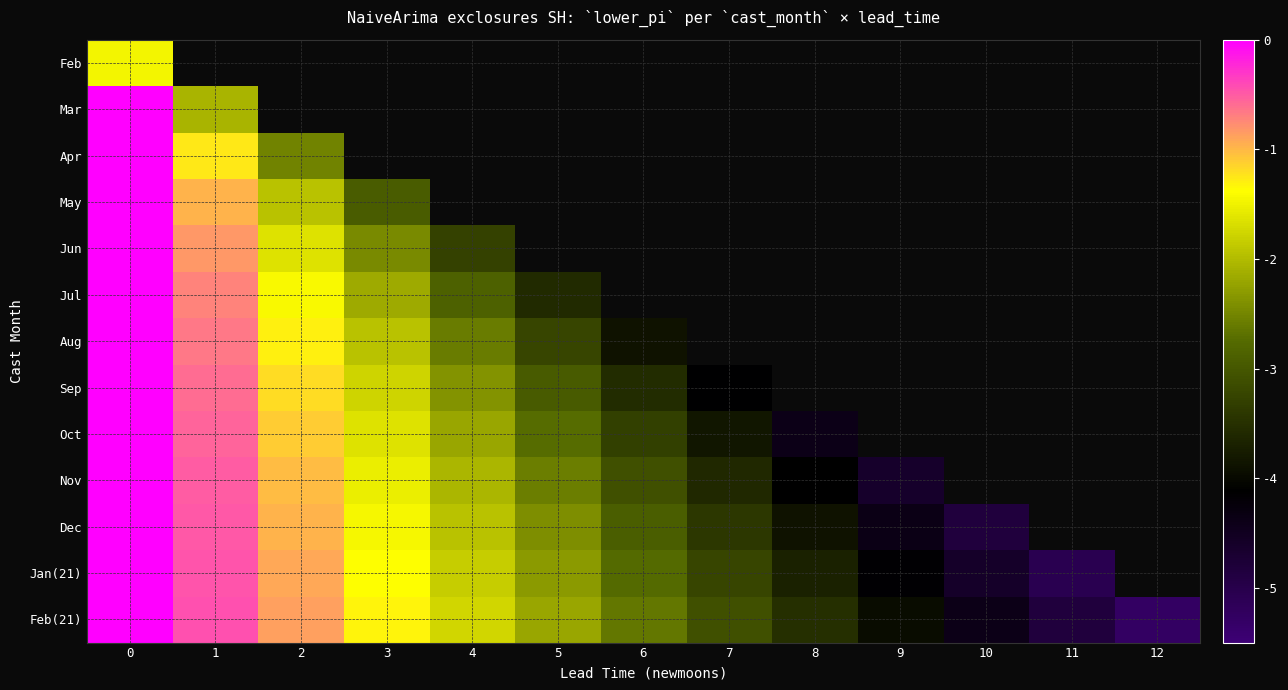

What value does the Aug series have at 1?

-0.6